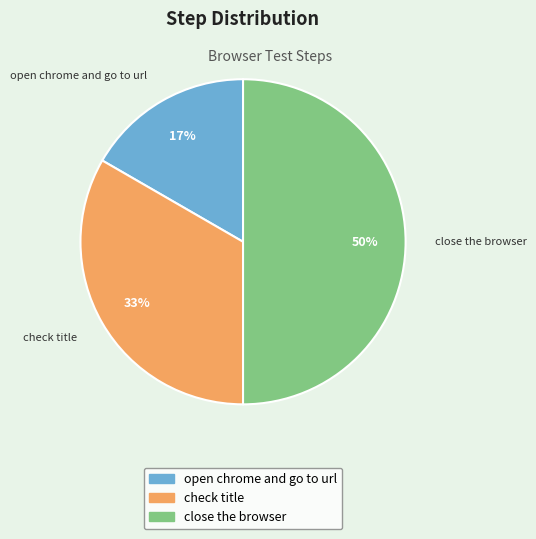

Count the number of slices in the pie.

3